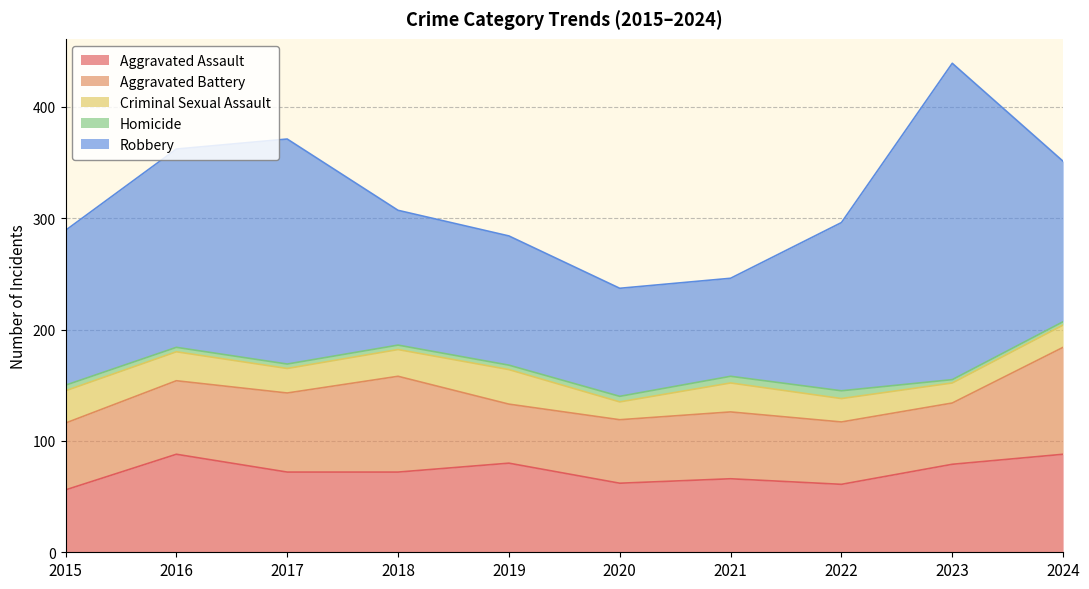

At 2015, list the series in order from largest to smallest.

Robbery, Aggravated Battery, Aggravated Assault, Criminal Sexual Assault, Homicide